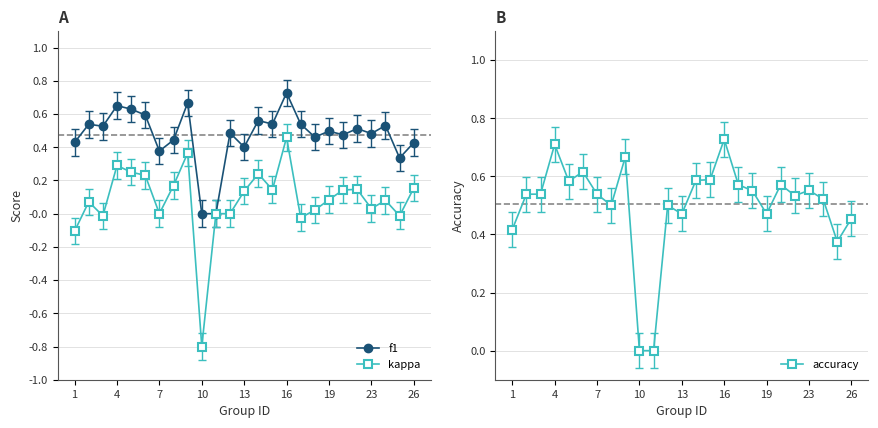

How many values in the f1 series exceed 0?

23